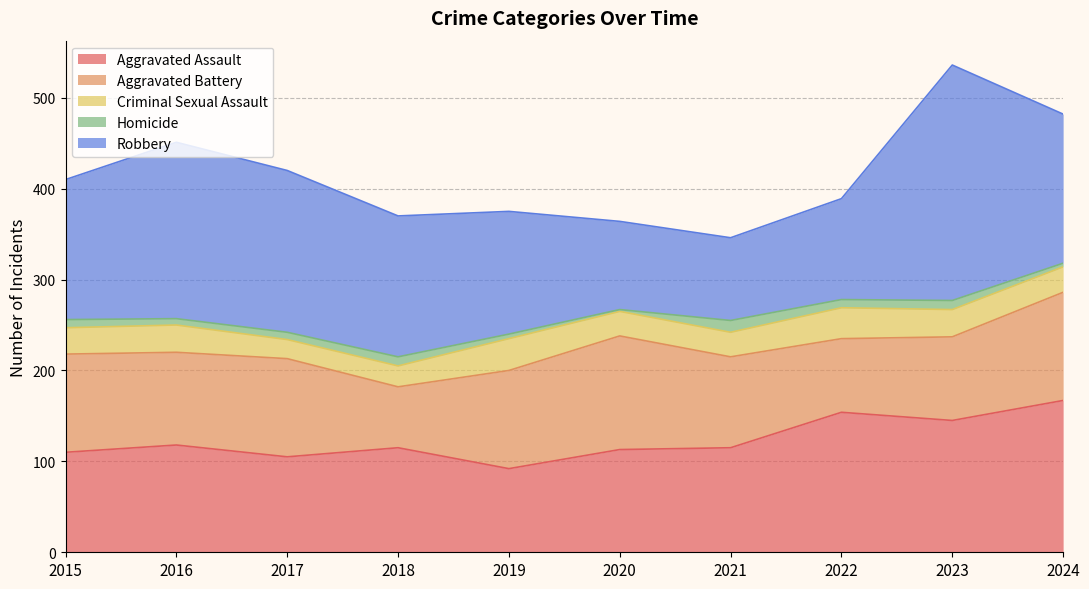

What is the total value across all series at 2016?

451